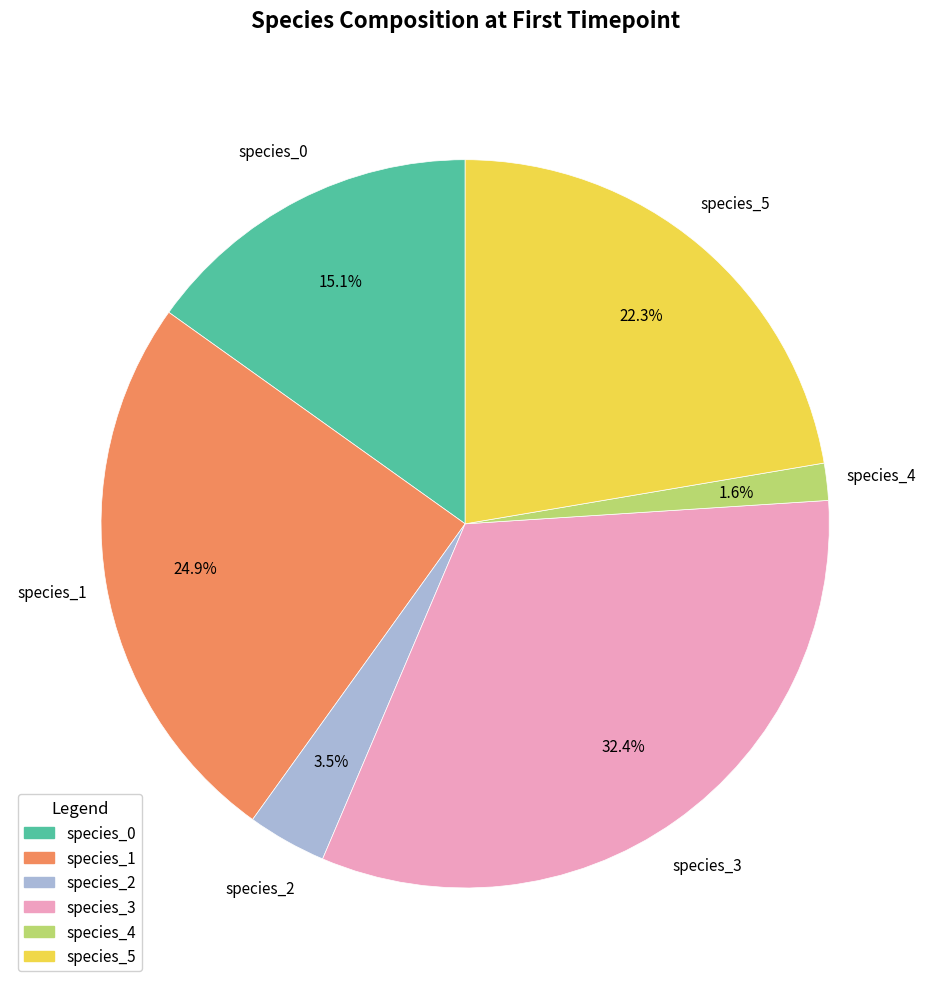

Between species_1 and species_2, which is larger?

species_1